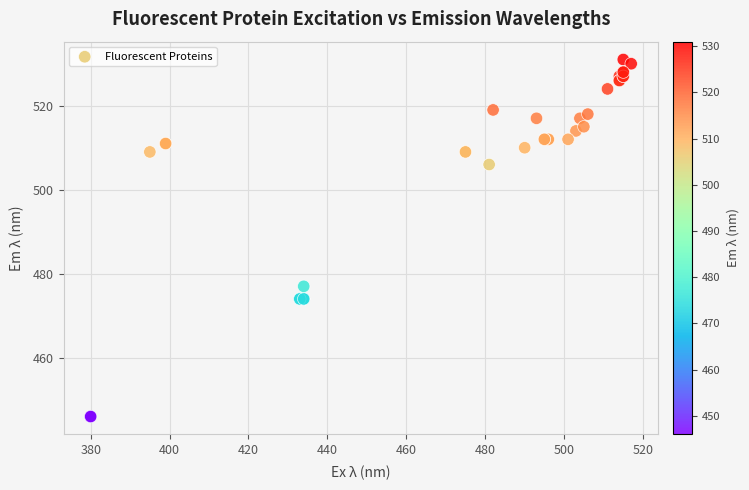

What Y value in the scatter plot is closest to 488?

477